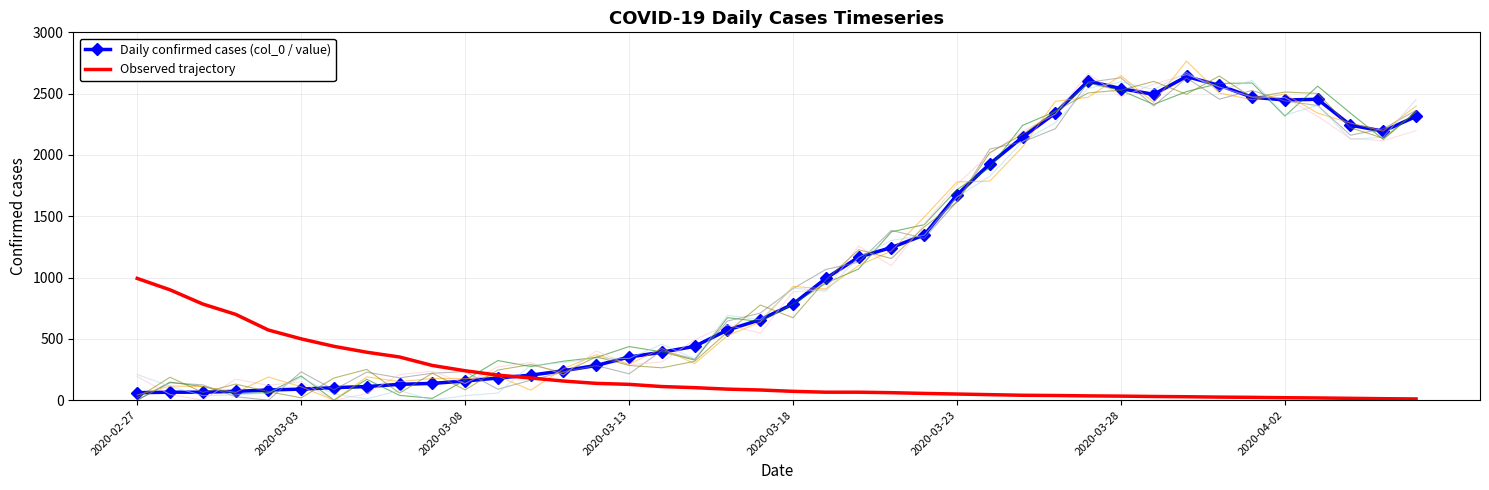

What position from the left is 27?

28